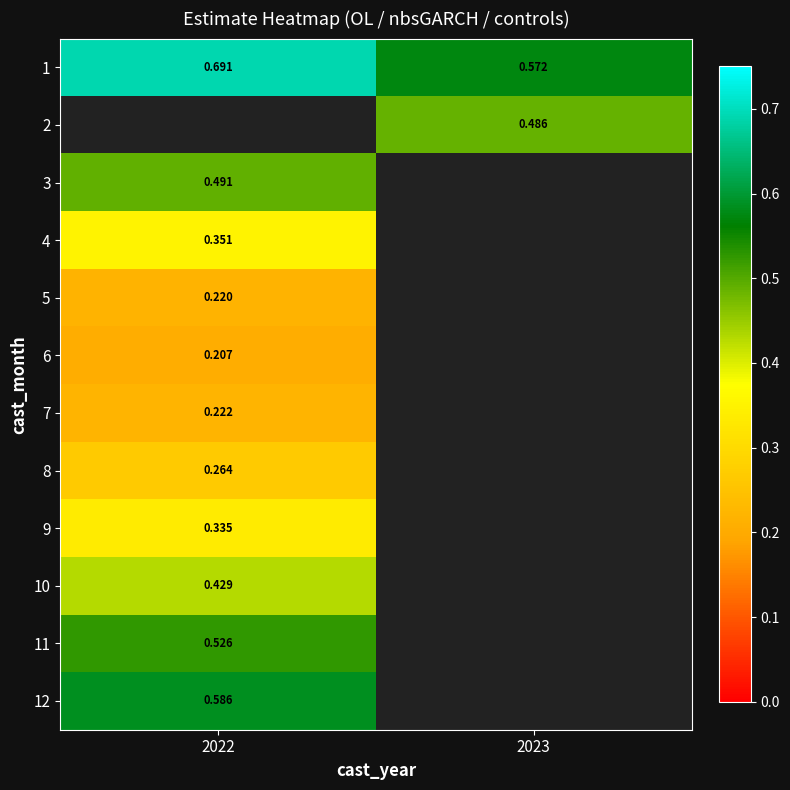

How many series are shown in this chart?

12